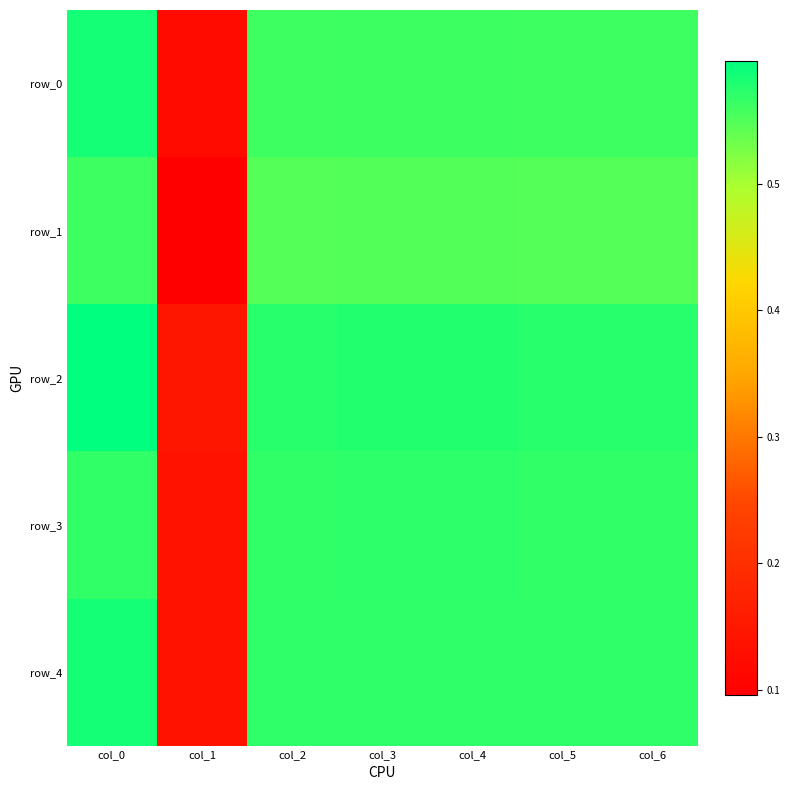

What is the difference between the maximum and minimum values in the row_0 series?

0.5